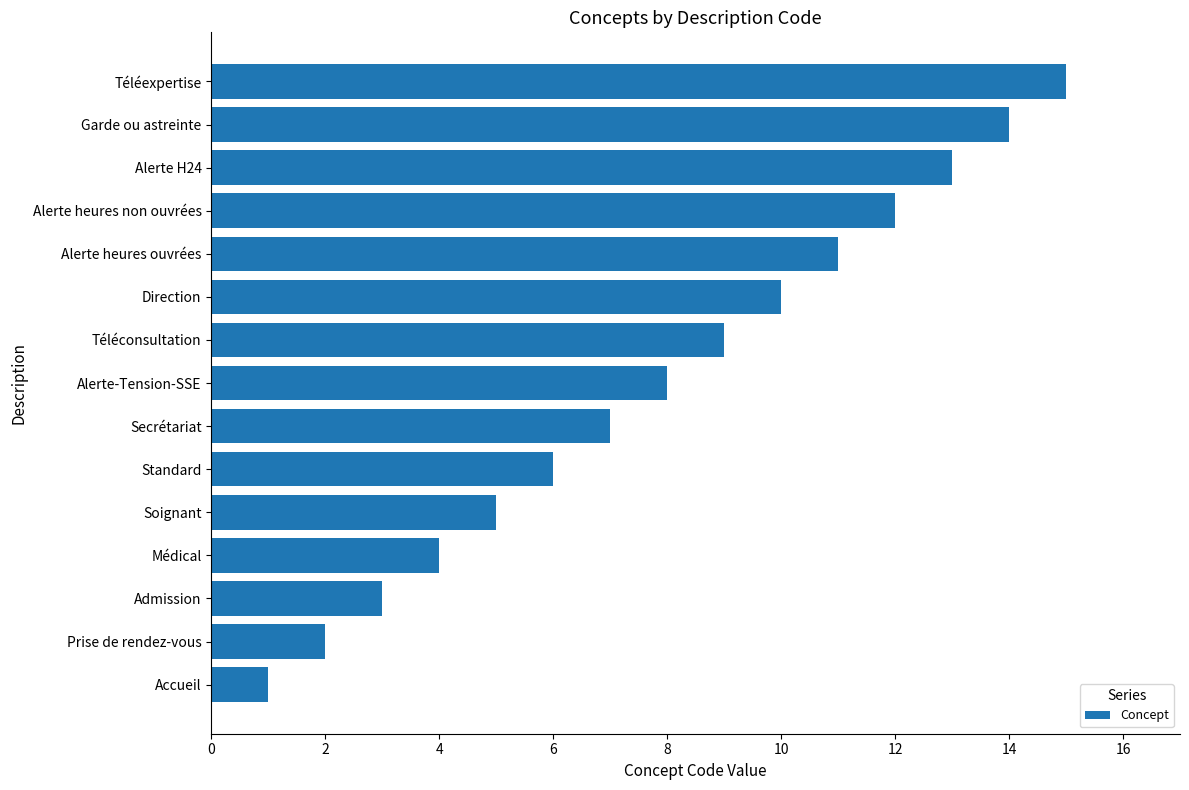

How many data points does each series have?

15